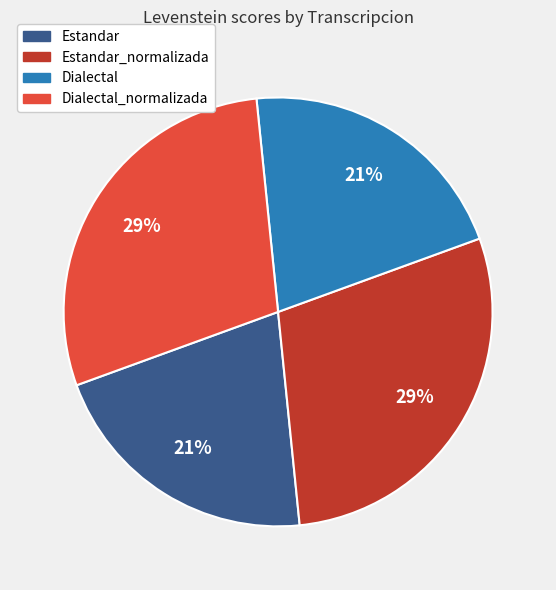

To the nearest percent, what is the difference between the largest and smallest slice percentages?

8%